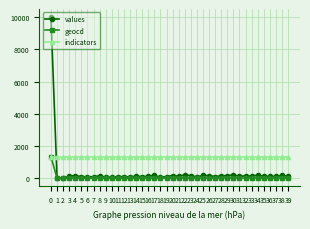

What is the value of the indicators point at the 6th from the left?

1351